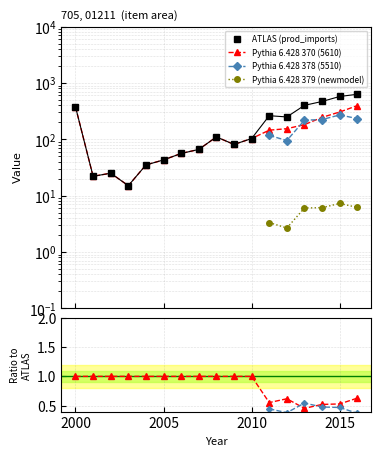

What are all the series names shown in the legend?

ATLAS (prod_imports), Pythia 6.428 370 (5610), Pythia 6.428 378 (5510), Pythia 6.428 379 (newmodel)